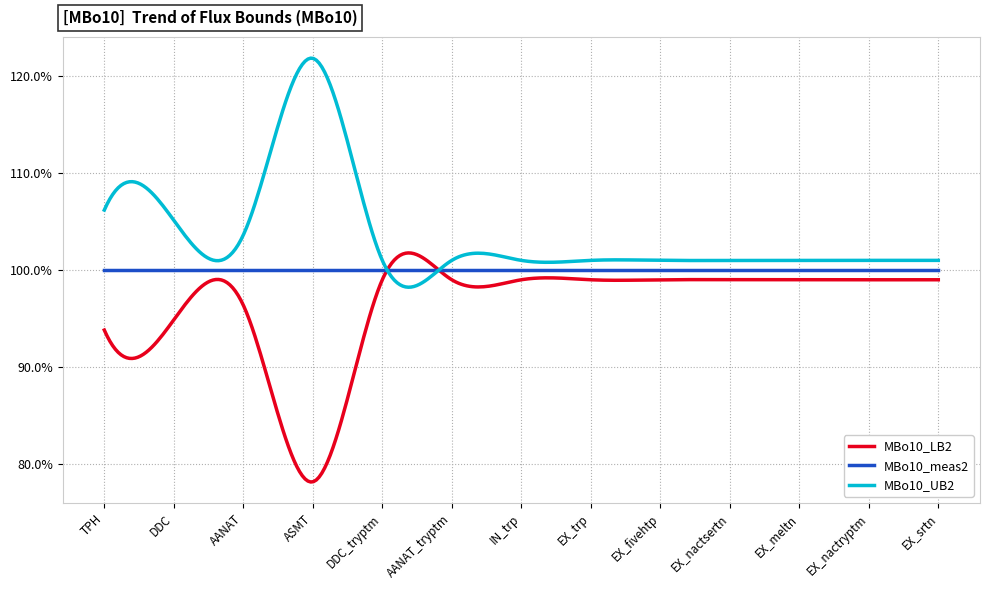

What is the label of the 13th point from the left?

EX_srtn